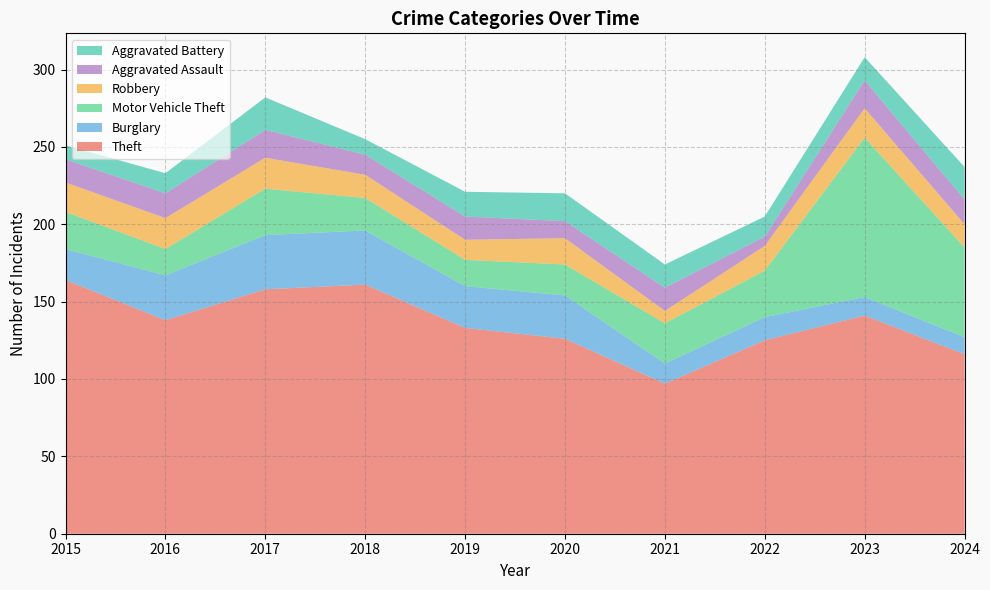

Reading right to left, transcribe all the data shown in this chart.

Theft: 116	141	125	97	126	133	161	158	138	164
Burglary: 11	12	15	13	28	27	35	35	29	20
Motor Vehicle Theft: 58	103	30	26	20	17	21	30	17	24
Robbery: 15	19	16	8	17	13	15	20	20	19
Aggravated Assault: 16	18	6	15	11	15	13	18	16	15
Aggravated Battery: 21	15	13	15	18	16	10	21	13	9